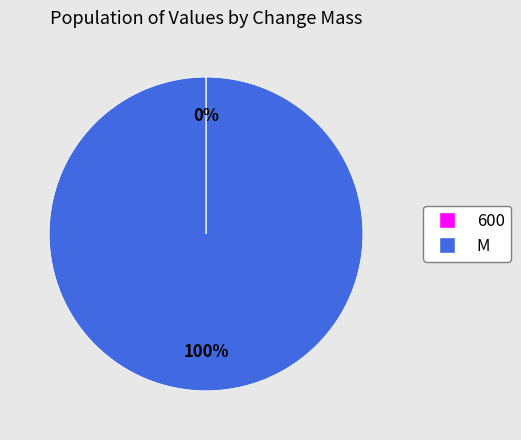

What is the largest slice in the pie chart?

M